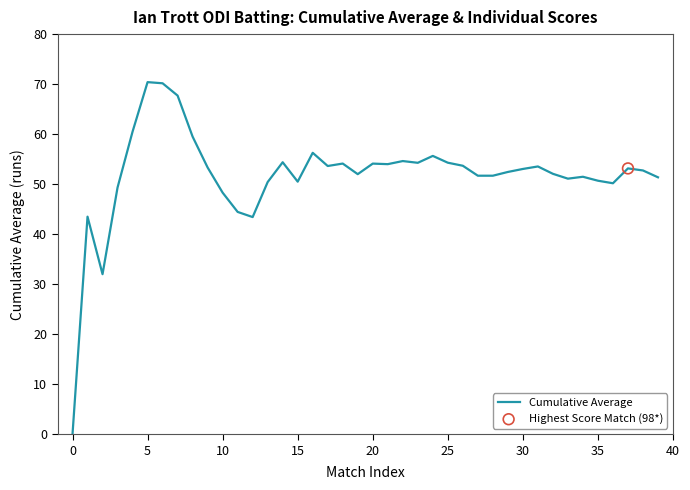

What is the difference between the maximum and minimum values?

70.4